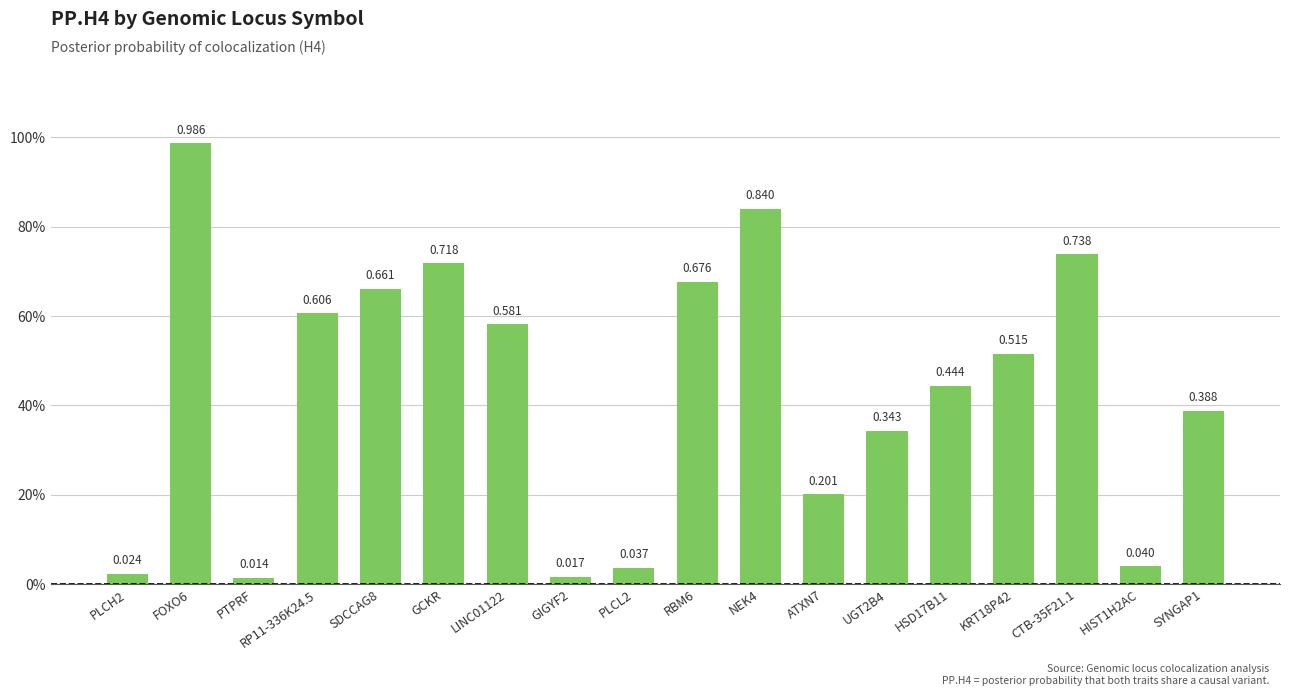

Does the chart contain any negative values?

No